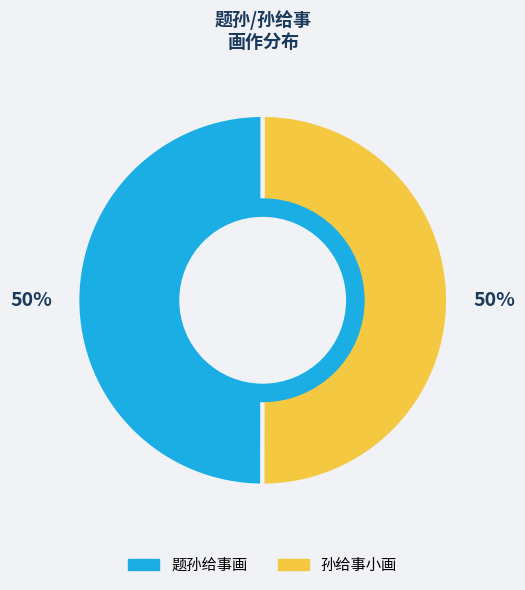

Is the sum of 题孙给事画 and 孙给事小画 greater than half?

Yes